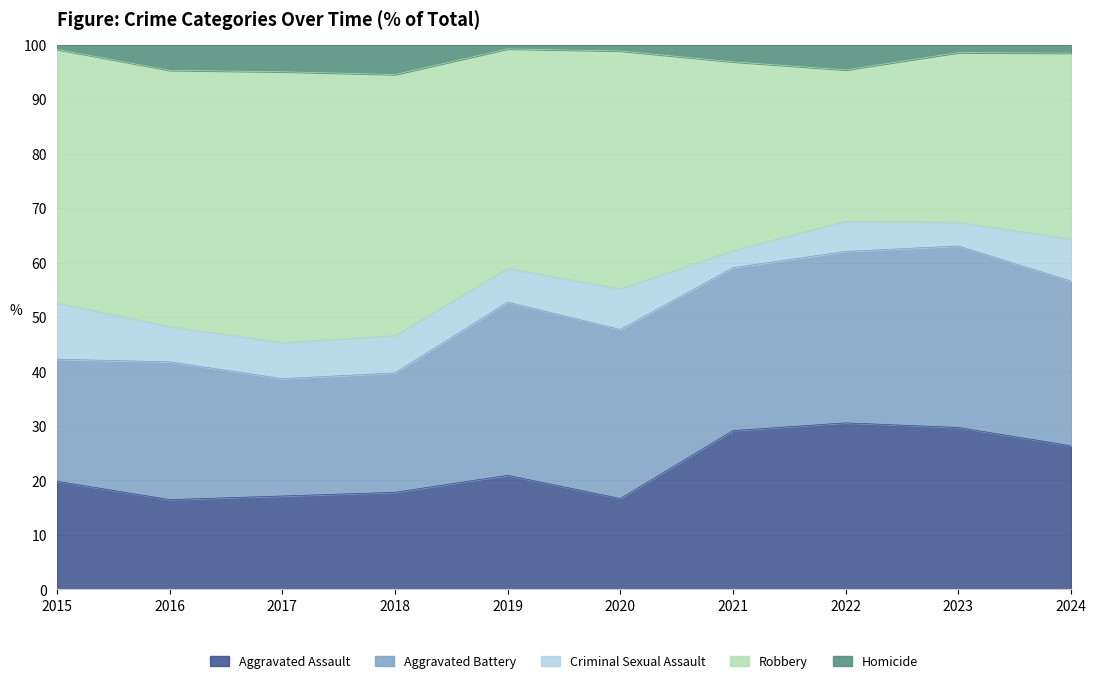

True or false: Aggravated Assault has a value of 19.8 at 2015.

True